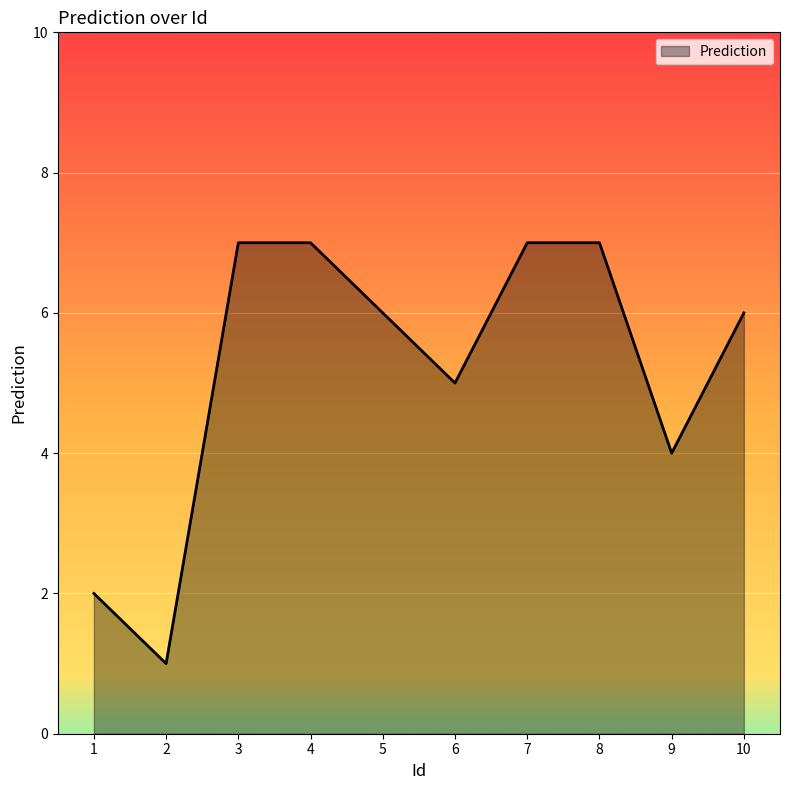

Reading right to left, what are all the values shown in this chart?

6	4	7	7	5	6	7	7	1	2